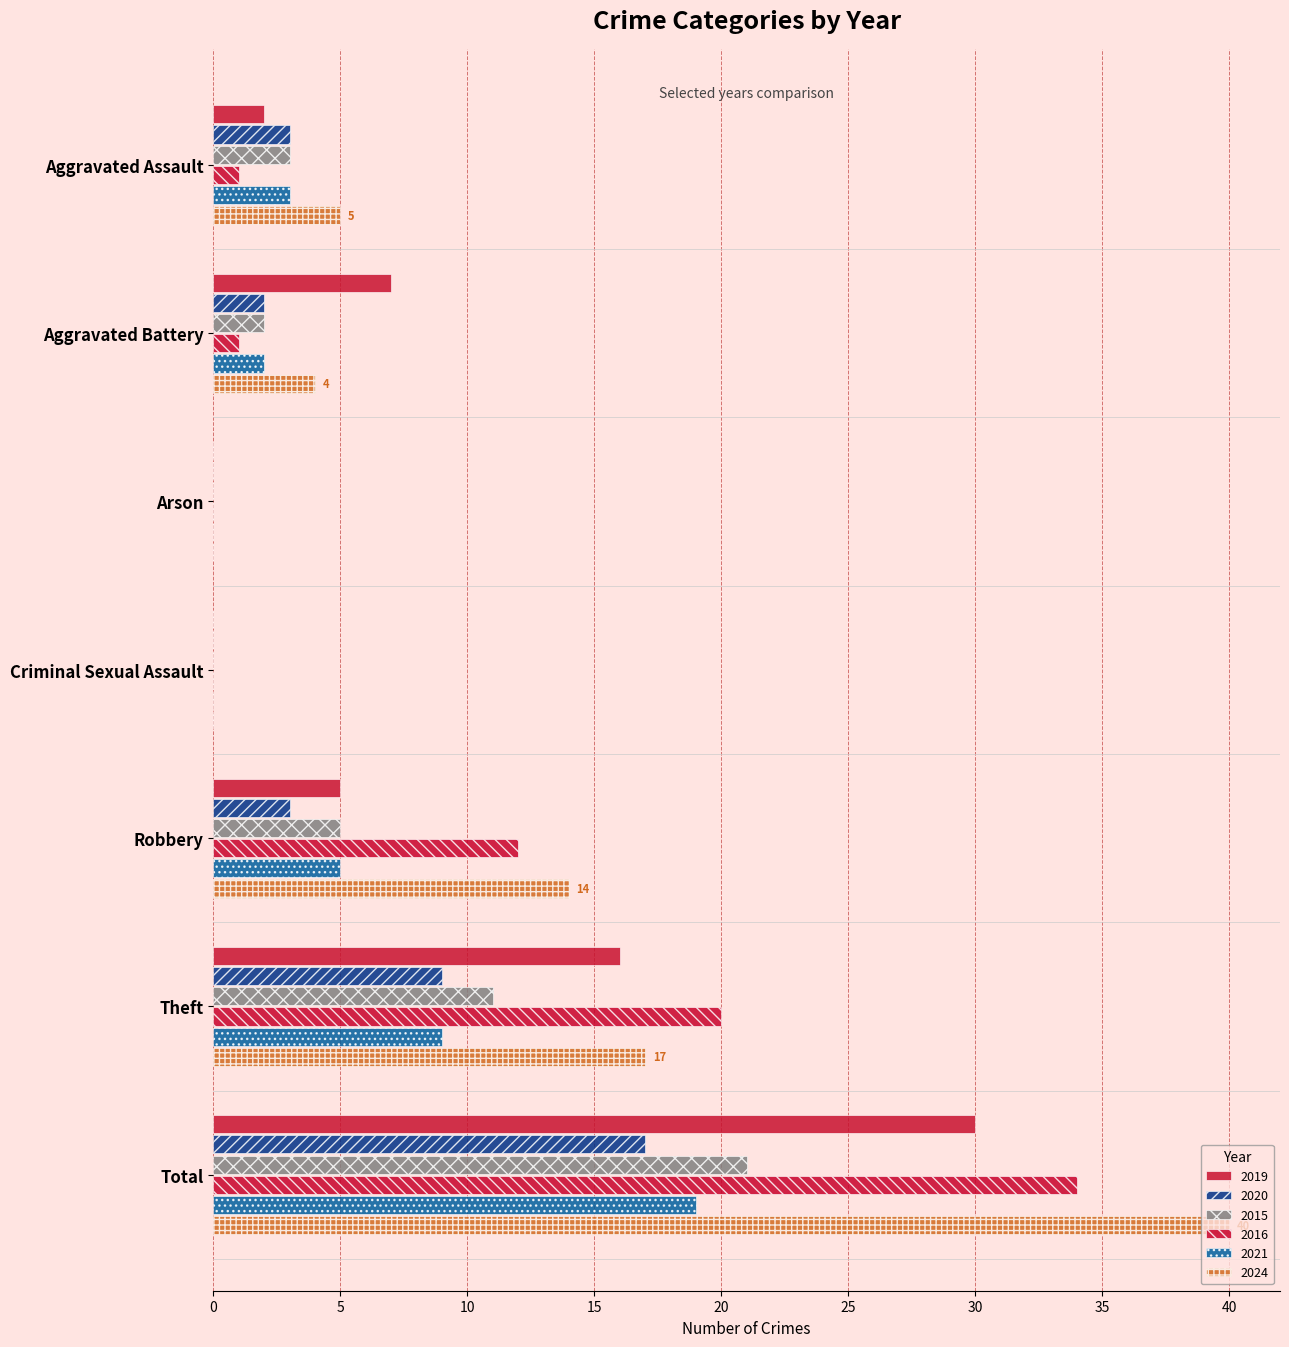

What position from the right is Aggravated Battery?

6